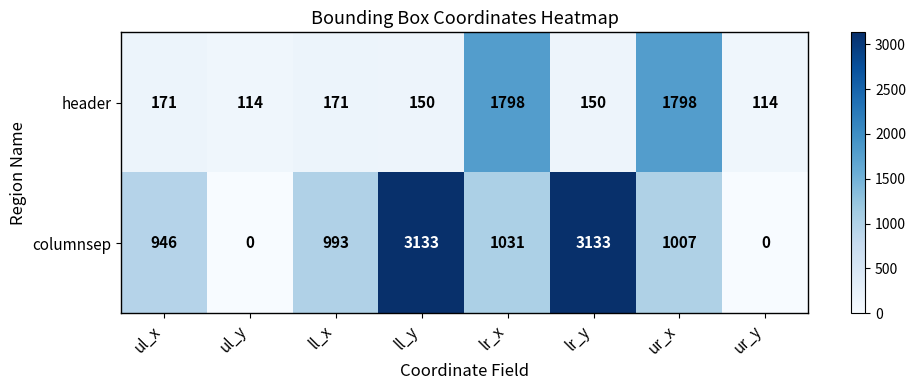

Which series has the widest spread of values?

columnsep